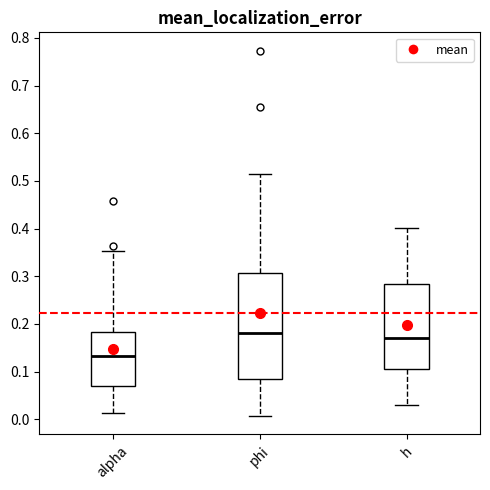

Which box is the tallest, from its lower edge to its upper edge?

phi